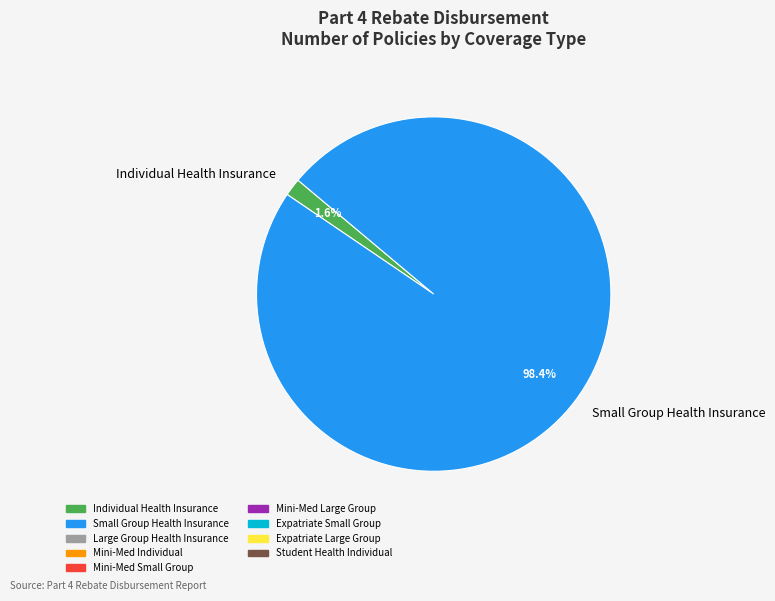

Which category has the smallest portion of the pie?

Individual Health Insurance